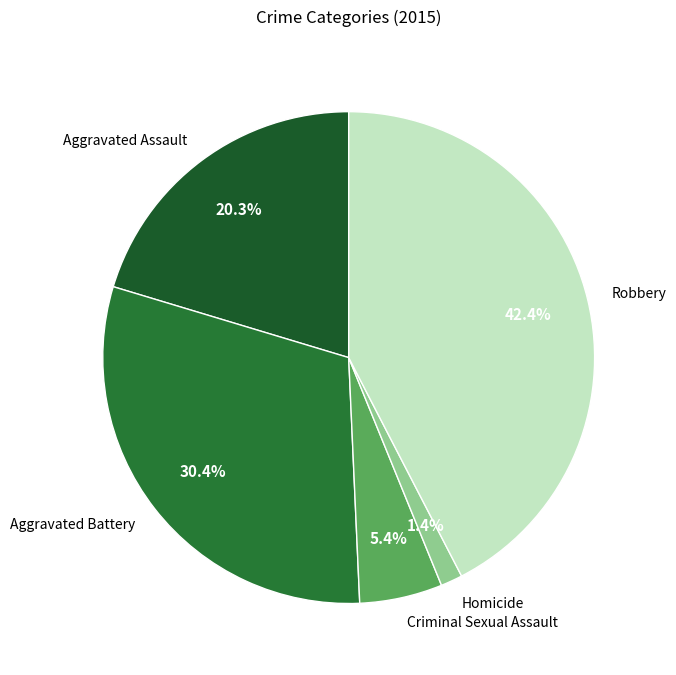

Does any single category account for the majority?

No